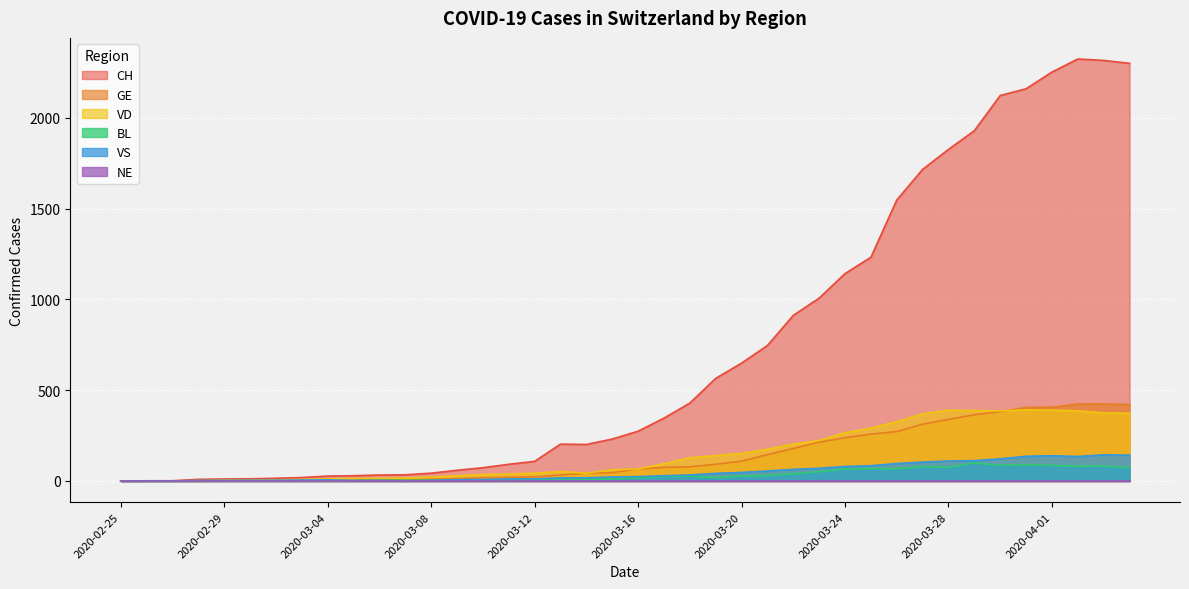

Where is VD nearest to the value 196?

2020-03-22